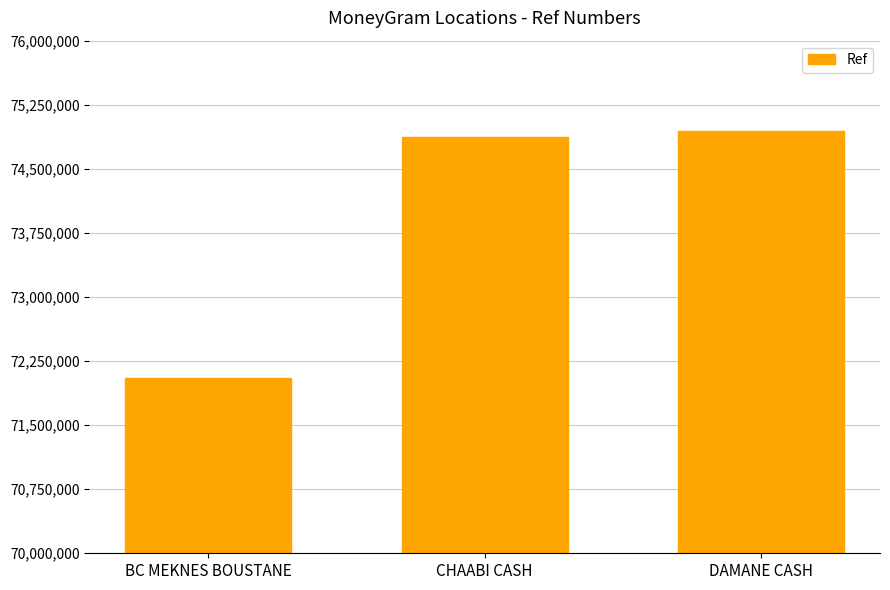

What is the label of the 2nd bar from the left?

CHAABI CASH